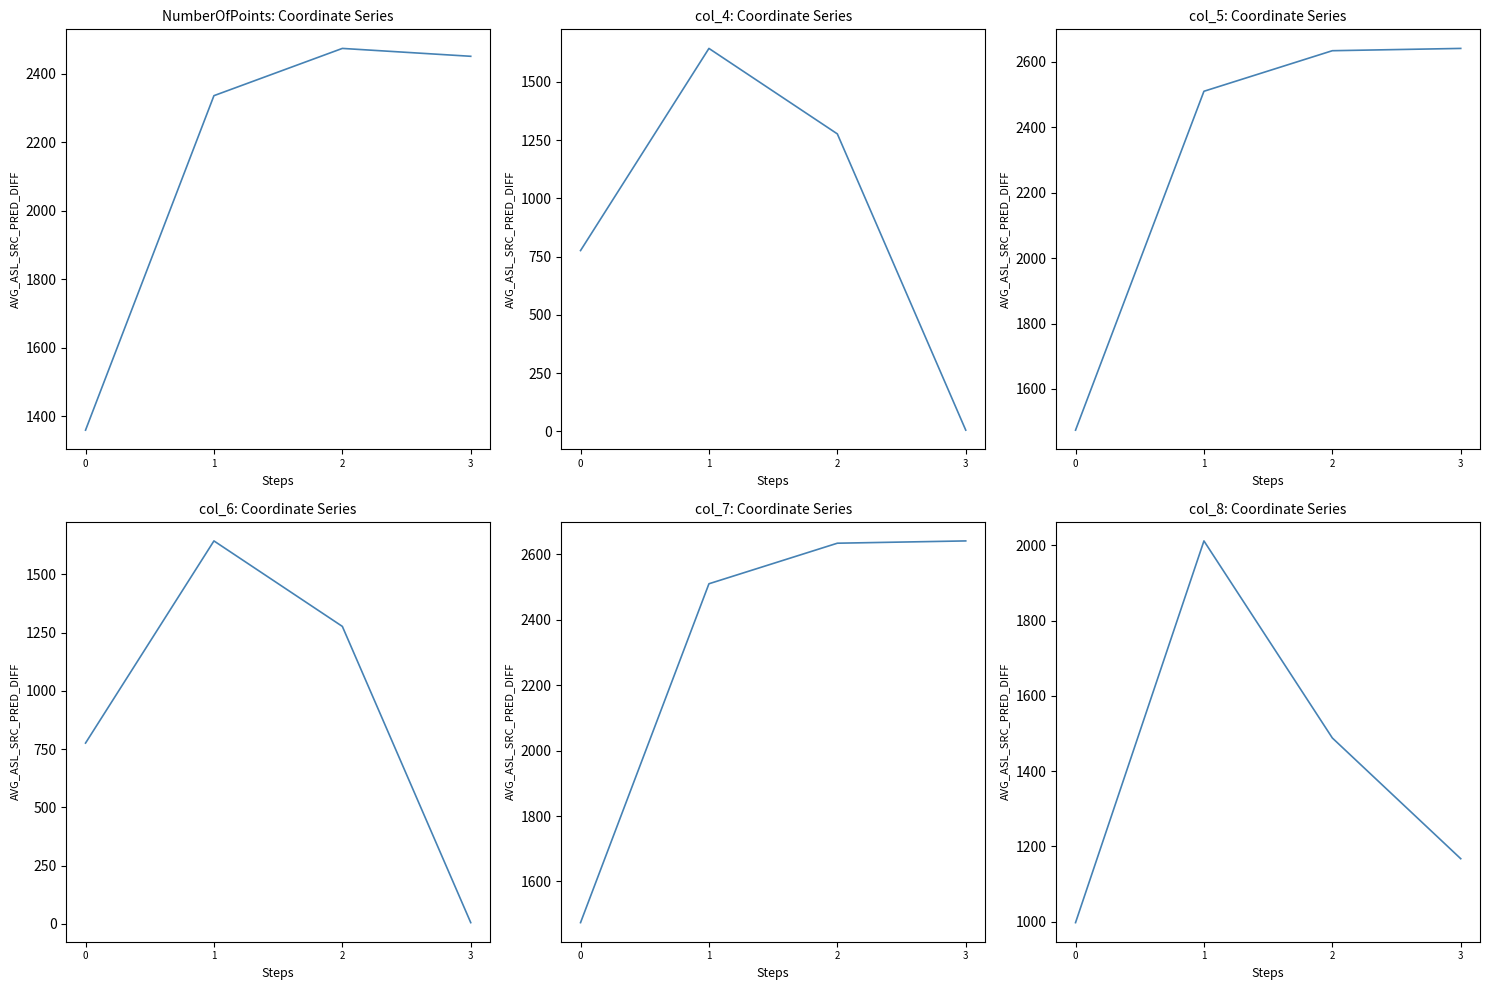

How many interior local peaks does the col_6 series have?

1